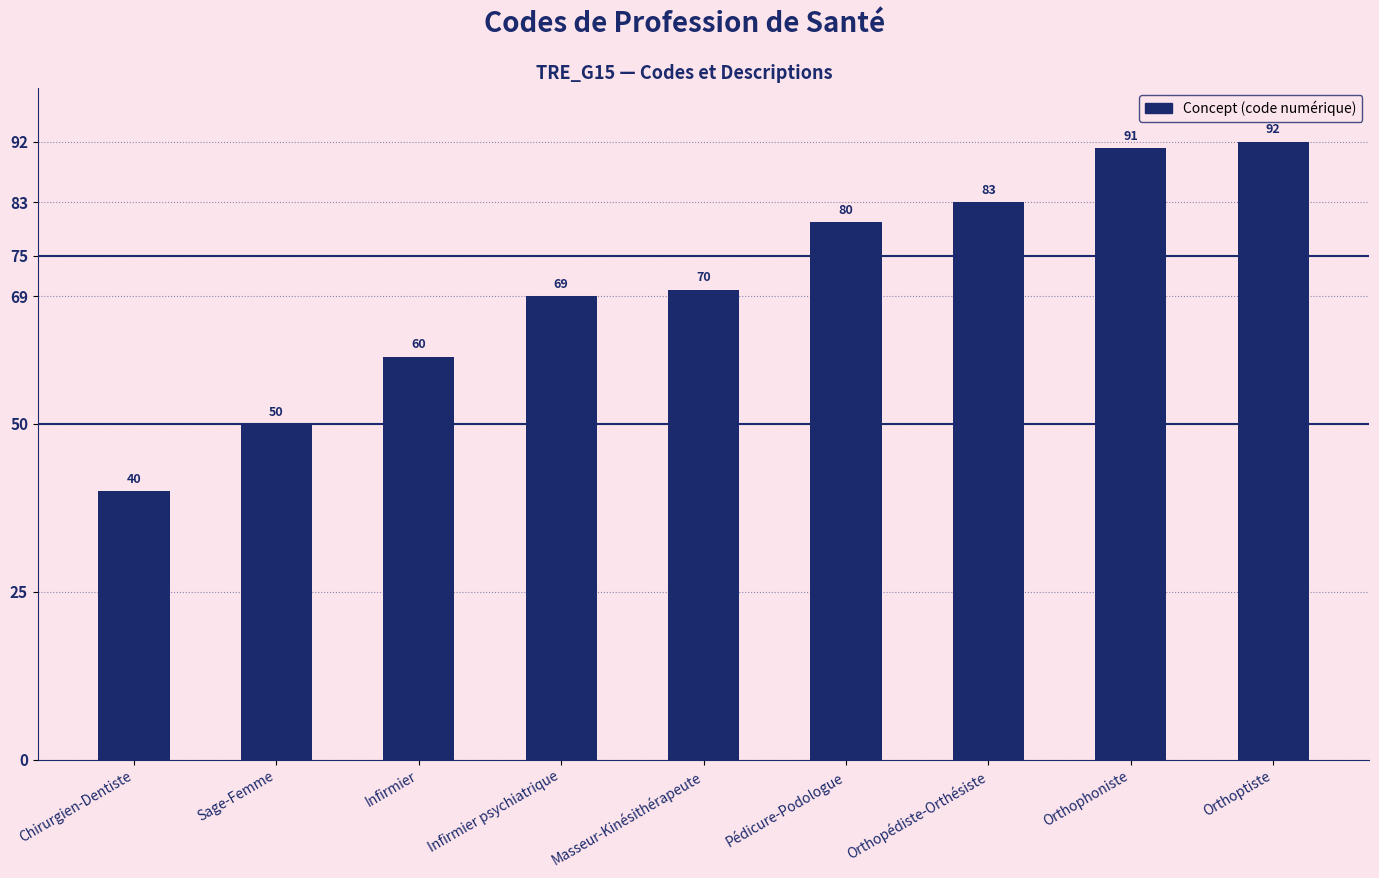

List the labels in order of value, largest first.

Orthoptiste, Orthophoniste, Orthopédiste-Orthésiste, Pédicure-Podologue, Masseur-Kinésithérapeute, Infirmier psychiatrique, Infirmier, Sage-Femme, Chirurgien-Dentiste